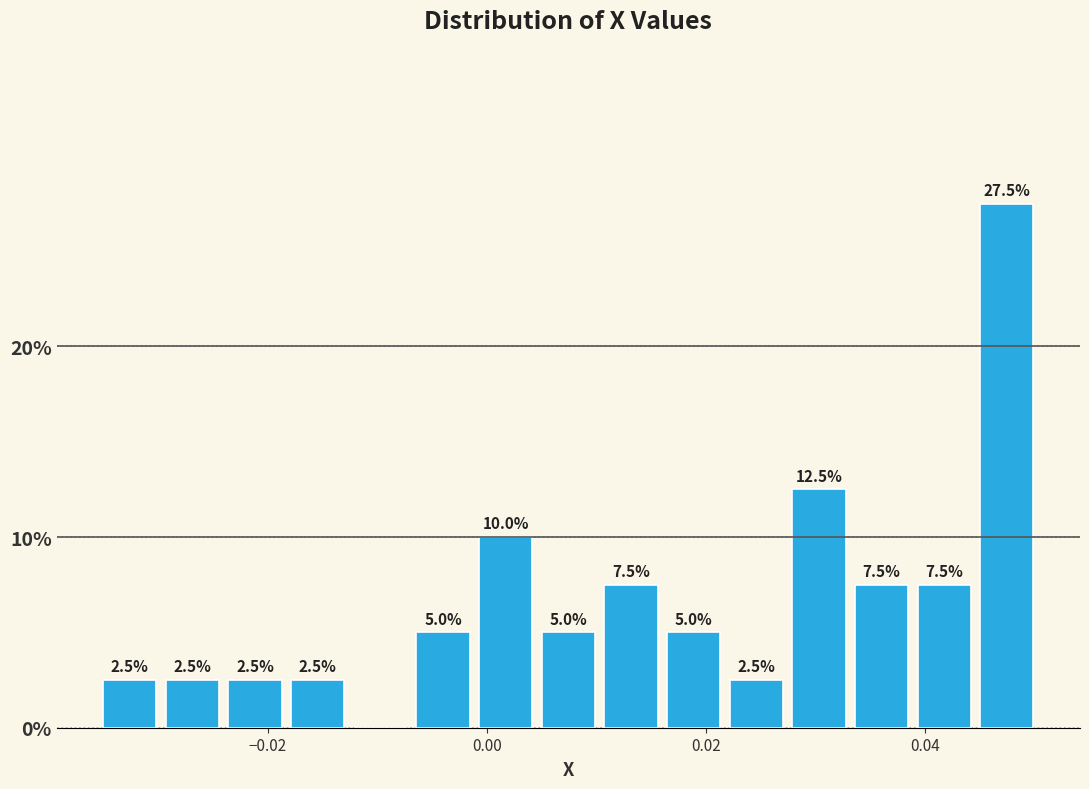

Read against the x-axis, roughly where is the centre of the tallest bar?

0.048